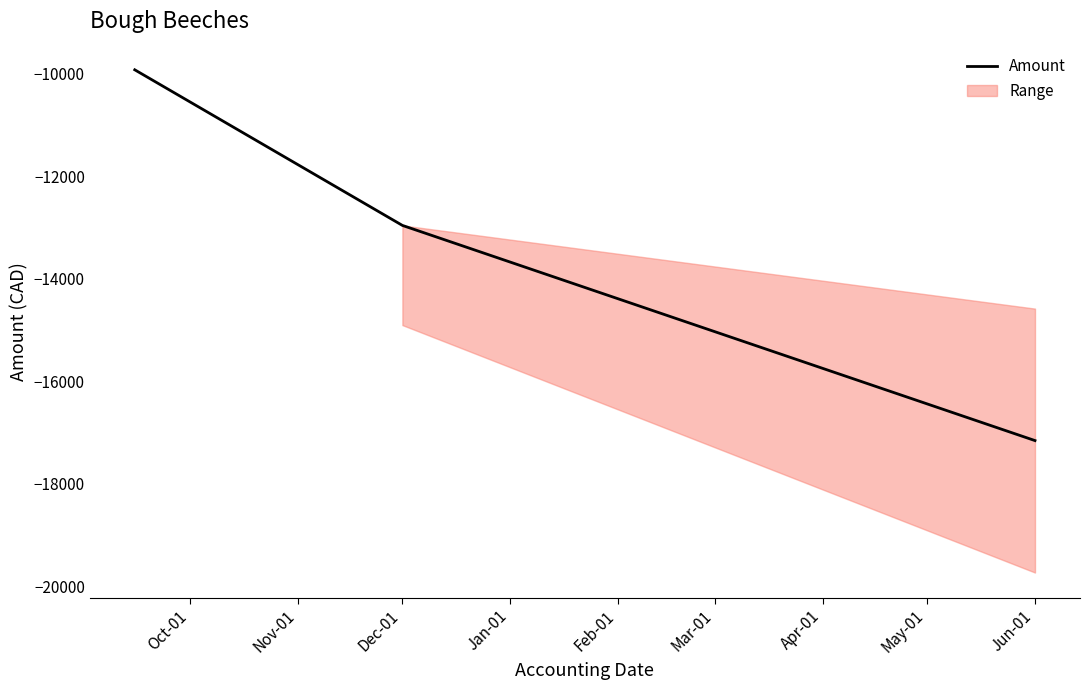

What is the lowest value of the Amount series?

-17156.2